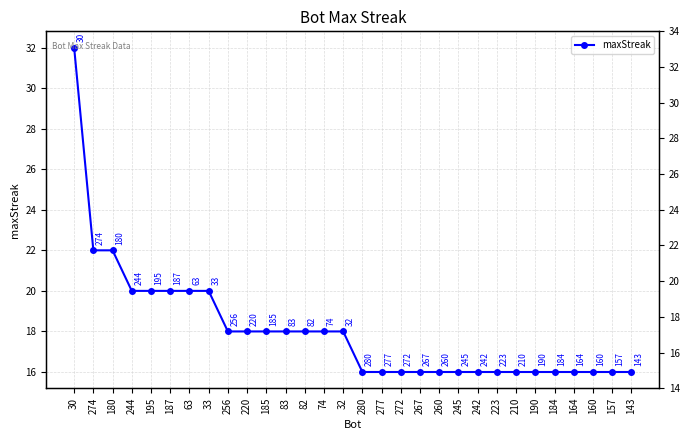

What is the label of the 26th point from the right?

195